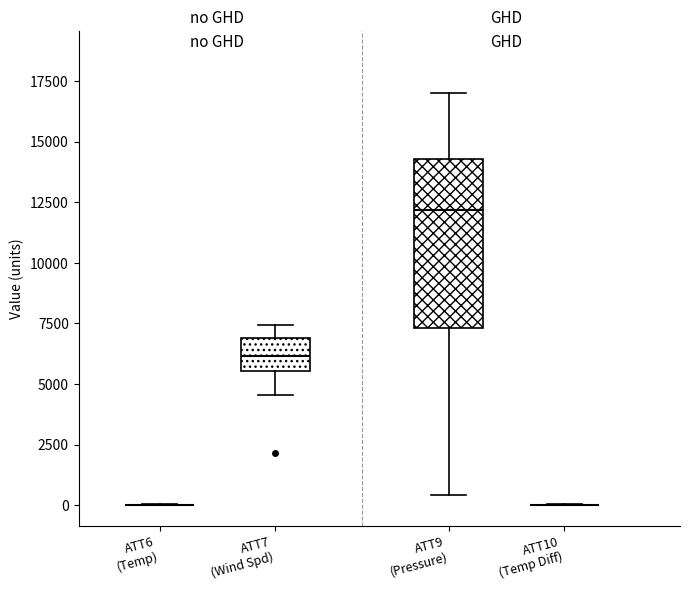

Reading left to right, read every box against the y-axis: the position of its median line, the range the box covers, and the ends of its whiskers. The values are not printed on the chart, so give them approximately, as read against the axis.

ATT6 (Temp): box collapsed to a line at 0, whiskers 0 to 0
ATT7 (Wind Spd): median 6000, box 5500 to 7000, whiskers 4500 to 7500
ATT9 (Pressure): median 12000, box 7500 to 14500, whiskers 500 to 17000
ATT10 (Temp Diff): box collapsed to a line at 0, whiskers 0 to 0